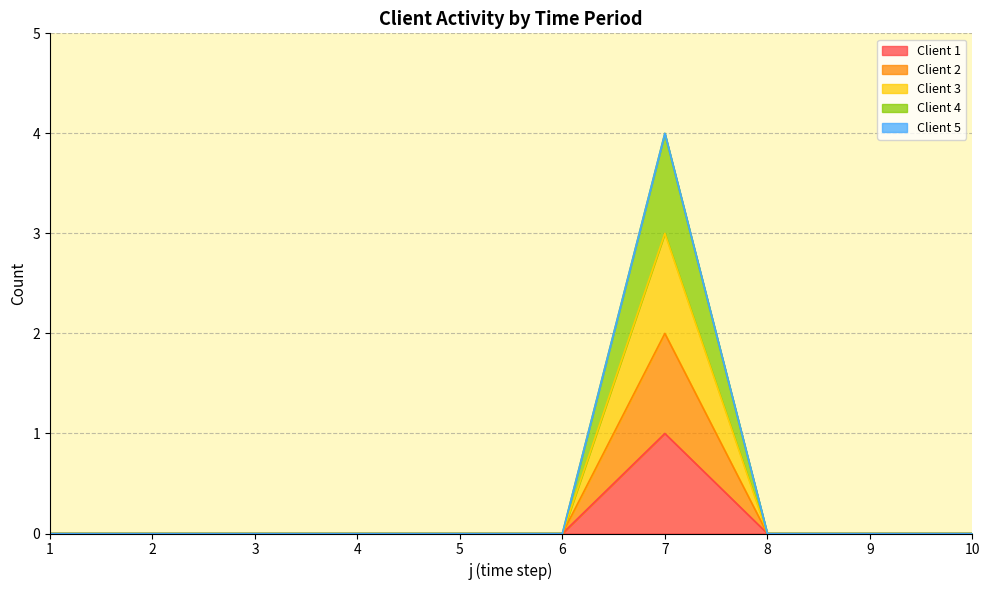

Between 2 and 5, which is larger?

2